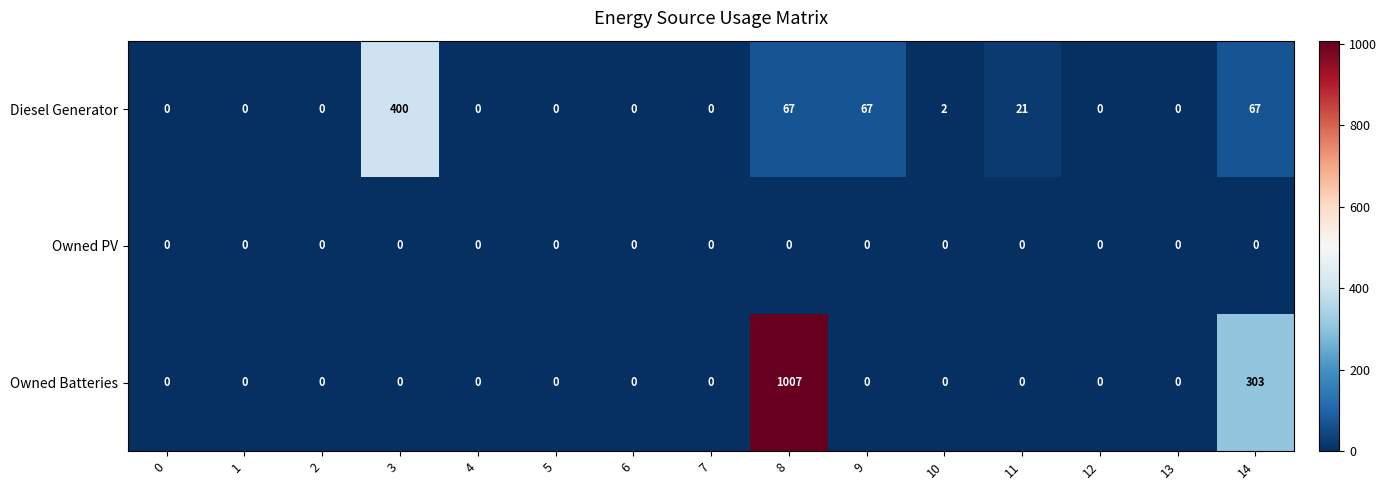

Rank the series by their average value, from highest to lowest.

Owned Batteries, Diesel Generator, Owned PV